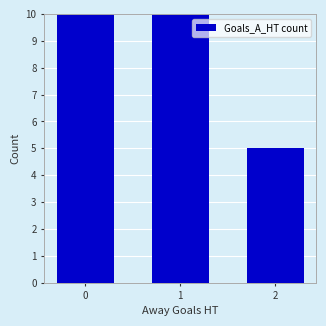

Are the bars grouped side by side (vs. stacked)?

No